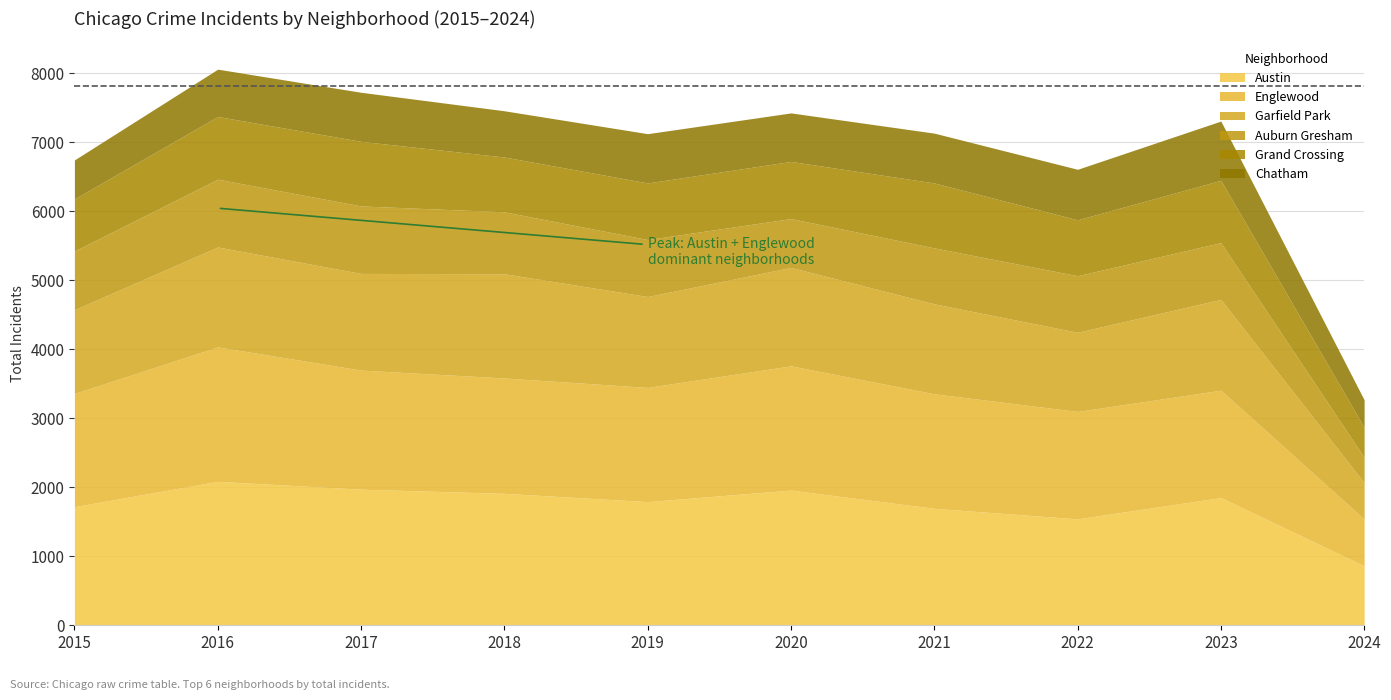

Reading left to right, transcribe all the data shown in this chart.

Austin: 1719	2086	1972	1912	1792	1959	1695	1542	1851	862
Englewood: 1641	1948	1726	1672	1655	1801	1660	1557	1556	678
Garfield Park: 1214	1448	1401	1510	1317	1426	1303	1147	1316	527
Auburn Gresham: 851	983	978	898	826	708	811	820	823	368
Grand Crossing: 754	908	936	794	820	828	941	810	902	433
Chatham: 565	686	711	670	714	703	722	732	859	400